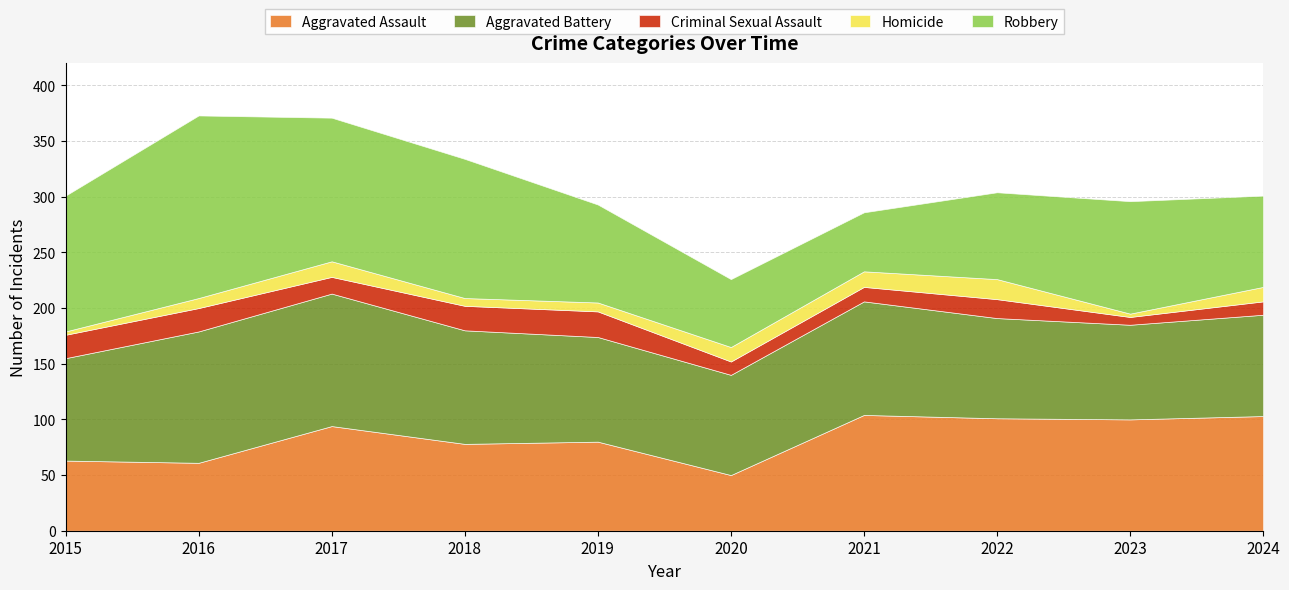

What is the sum of the Robbery values at 2019 and 2023?

189